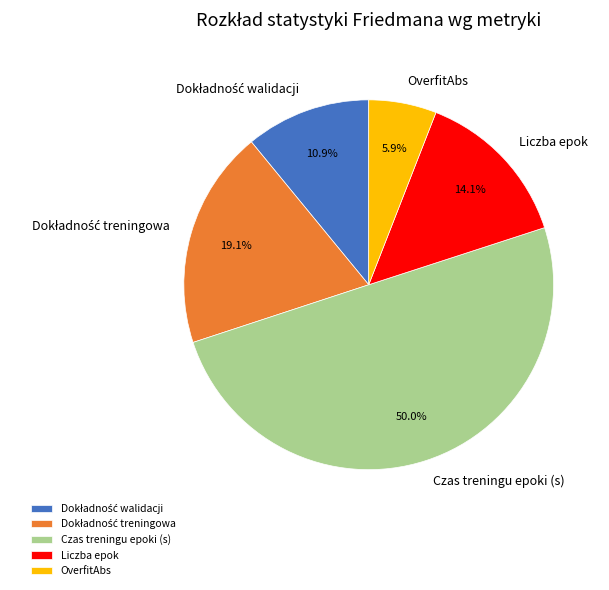

Which has a higher value, OverfitAbs or Liczba epok?

Liczba epok